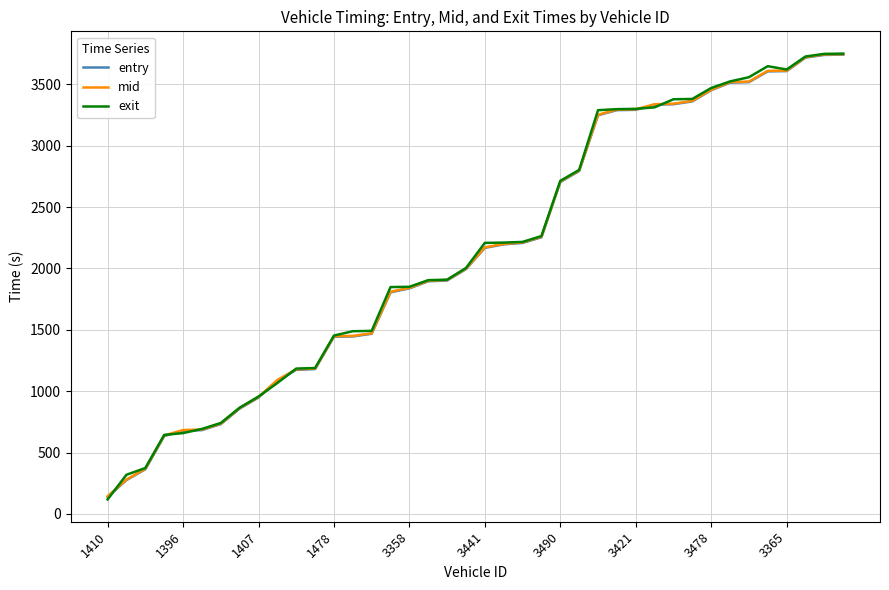

What is the minimum value shown in the chart?

117.7